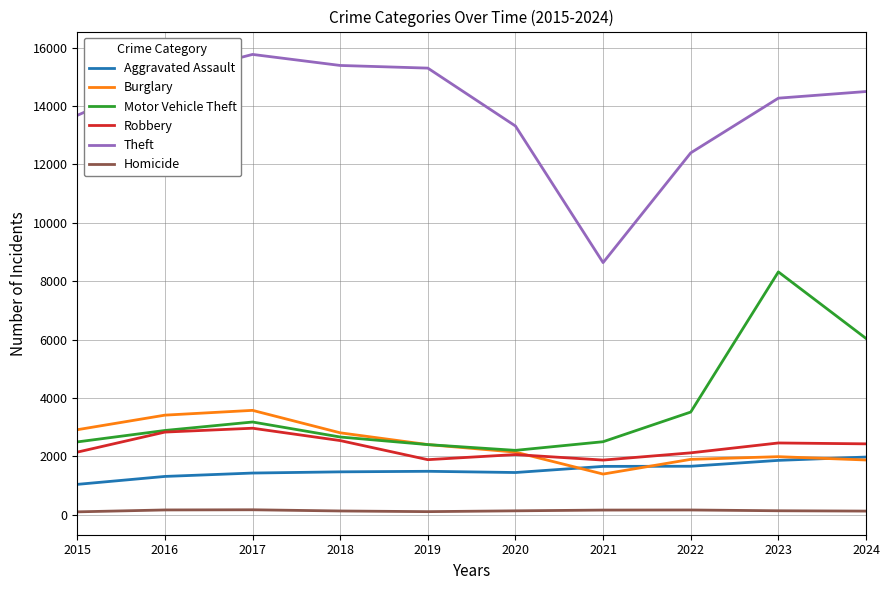

Is it true that Homicide equals 99 at 2015?

True